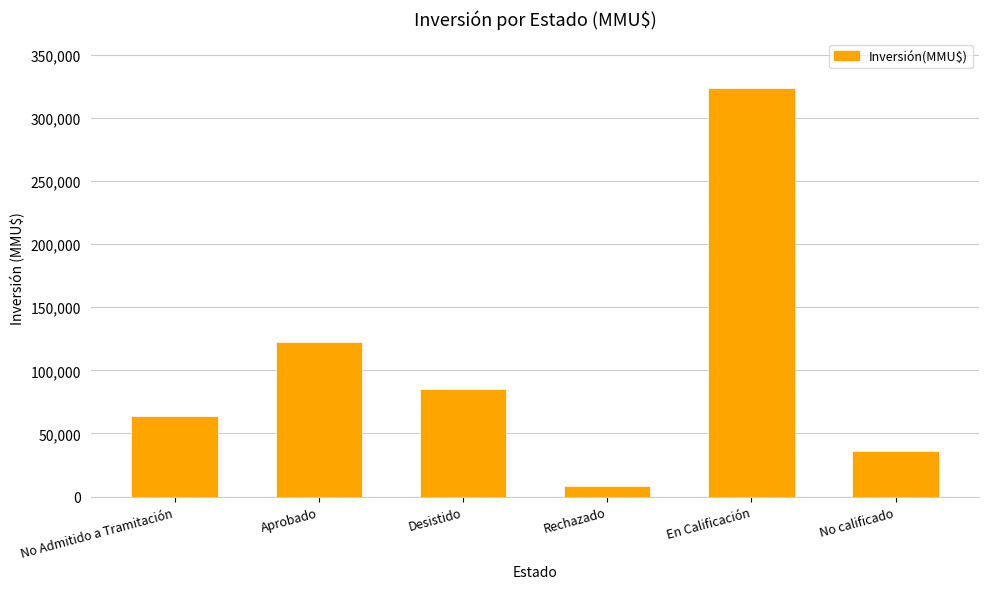

What is the difference between the maximum and second lowest values?

288020